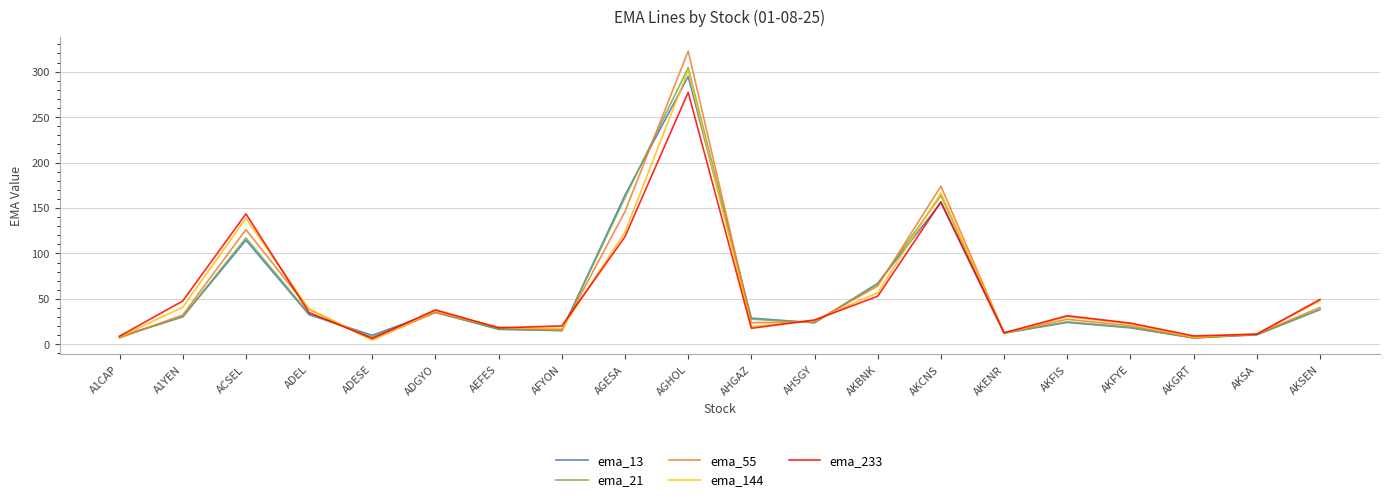

At which label does ema_144 reach its peak?

AGHOL